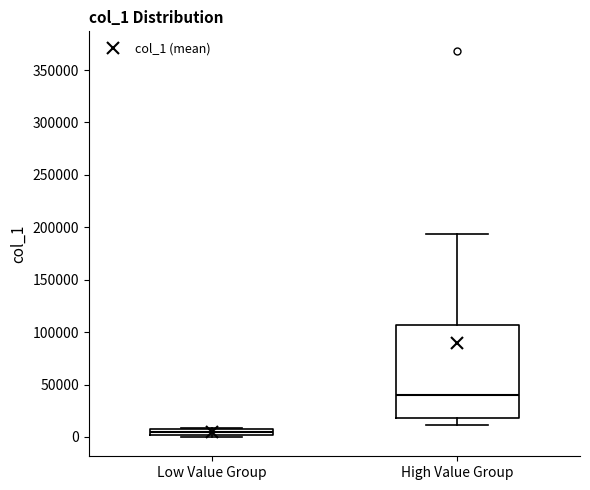

Which box is the tallest, from its lower edge to its upper edge?

High Value Group